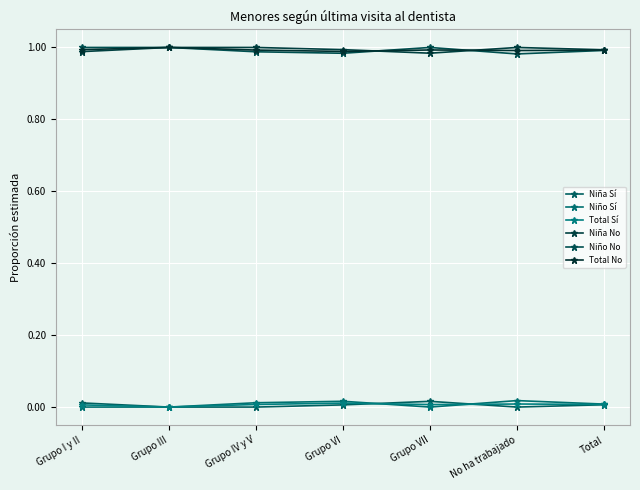

What position from the left is No ha trabajado?

6